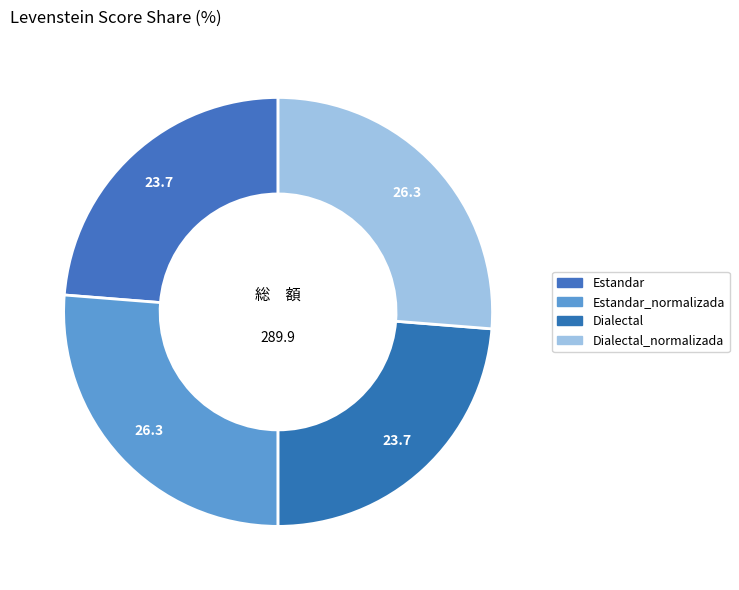

Which has a higher value, Estandar_normalizada or Estandar?

Estandar_normalizada